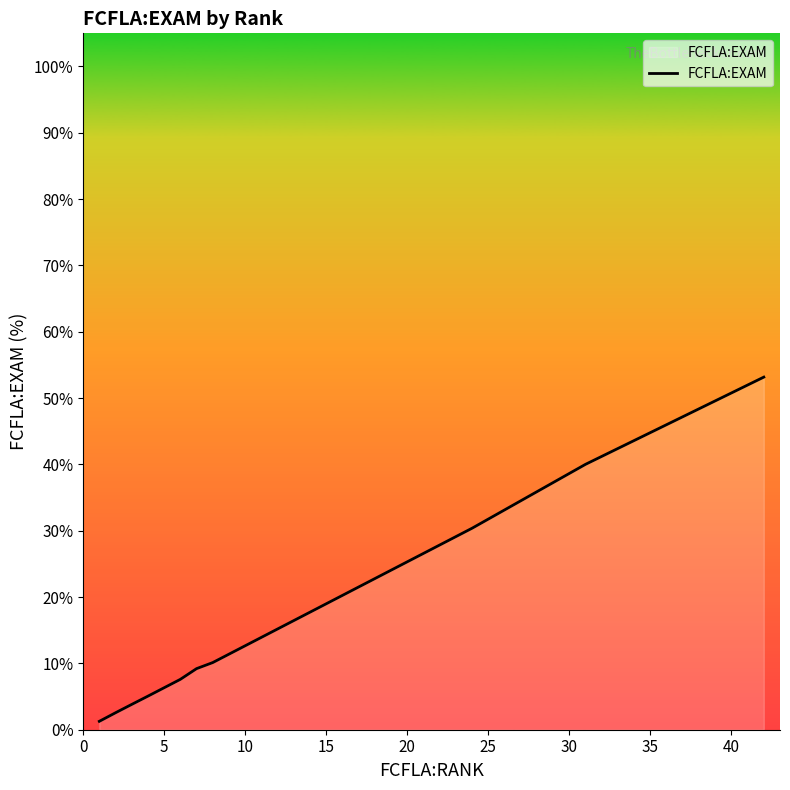

What is the difference between the maximum and minimum values?

51.9